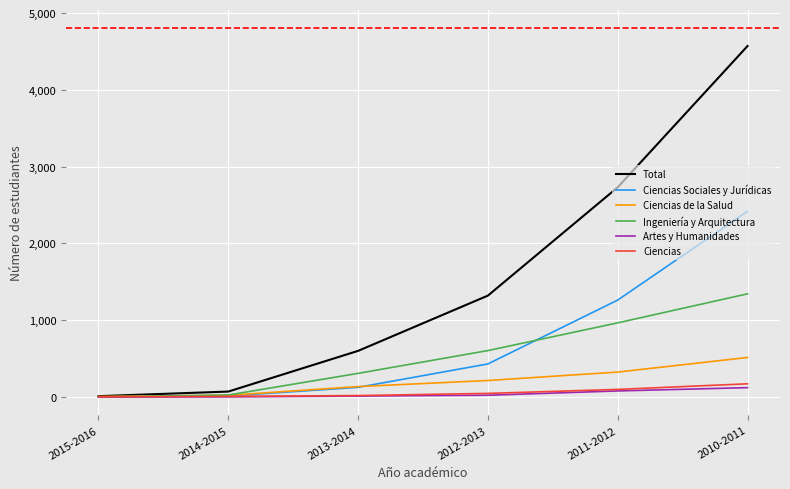

What is the difference between the second highest and second lowest values in the Ciencias de la Salud series?

303